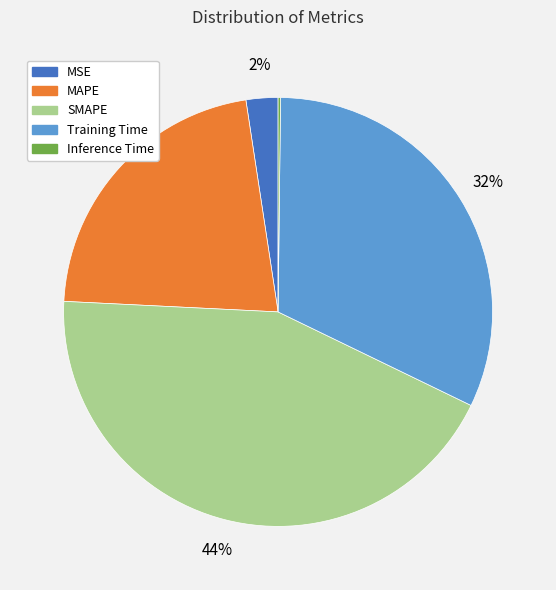

To the nearest percent, what is the average slice percentage?

20%